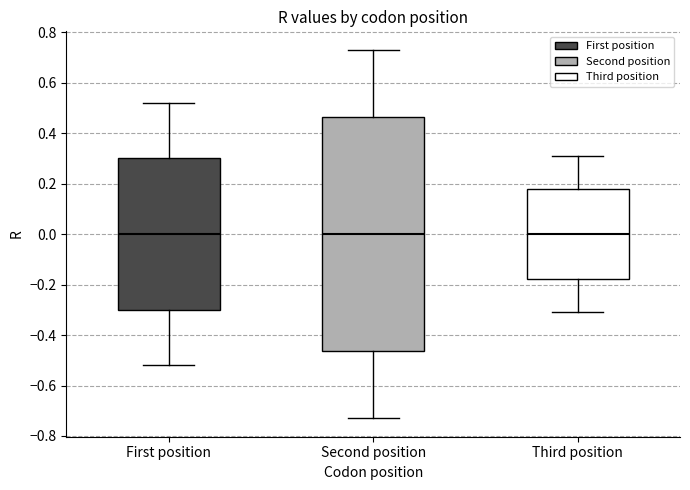

Reading left to right, transcribe this box plot: for each box, give where its median line is, the range the box spans, and where its two whiskers end, as read against the y-axis. The values are not printed on the chart, so give them approximately, as read against the axis.

First position: median 0.00, box -0.30 to 0.30, whiskers -0.52 to 0.52
Second position: median 0.00, box -0.46 to 0.46, whiskers -0.72 to 0.72
Third position: median 0.00, box -0.18 to 0.18, whiskers -0.30 to 0.30